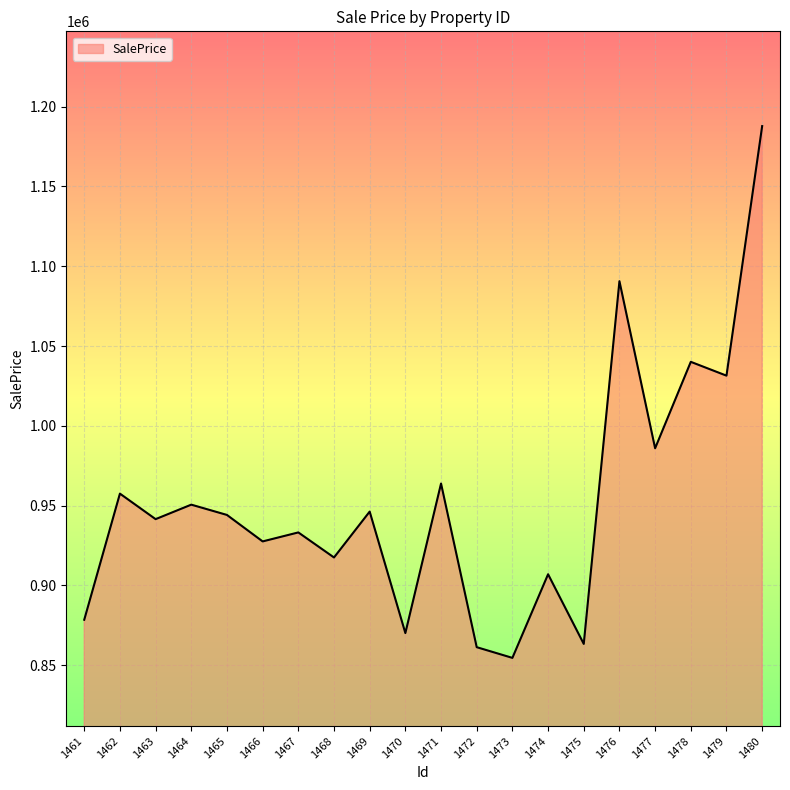

What is the difference between the maximum and second lowest values?

326559.5